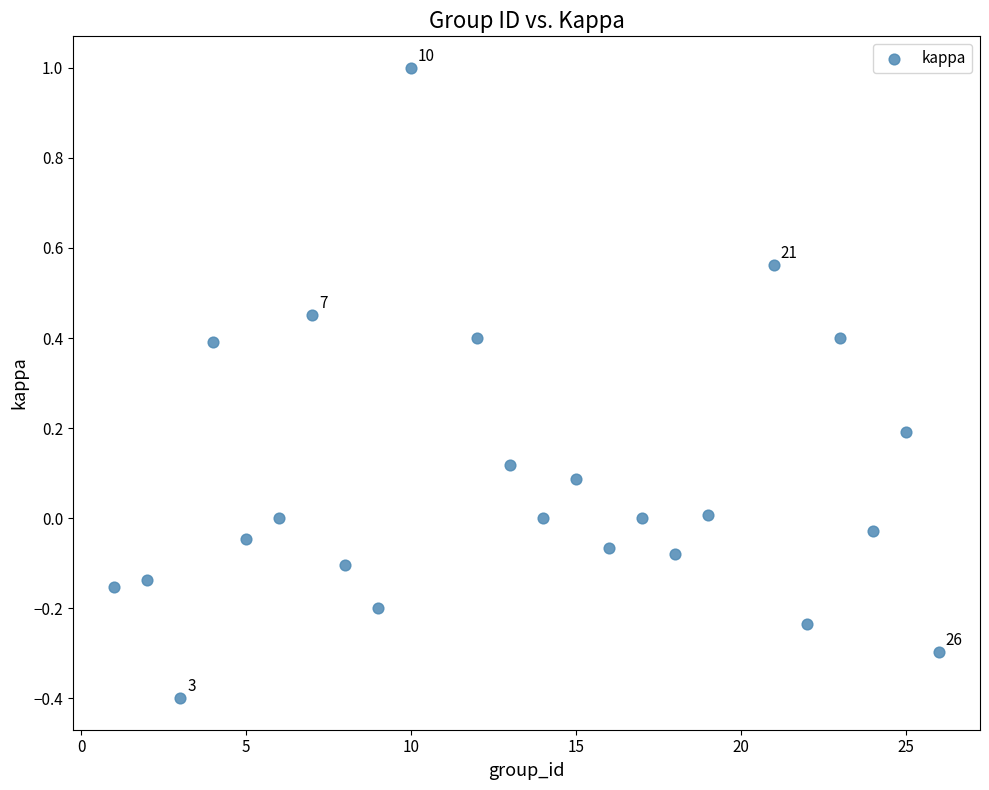

What is the range of Y values (max minus min)?

1.4